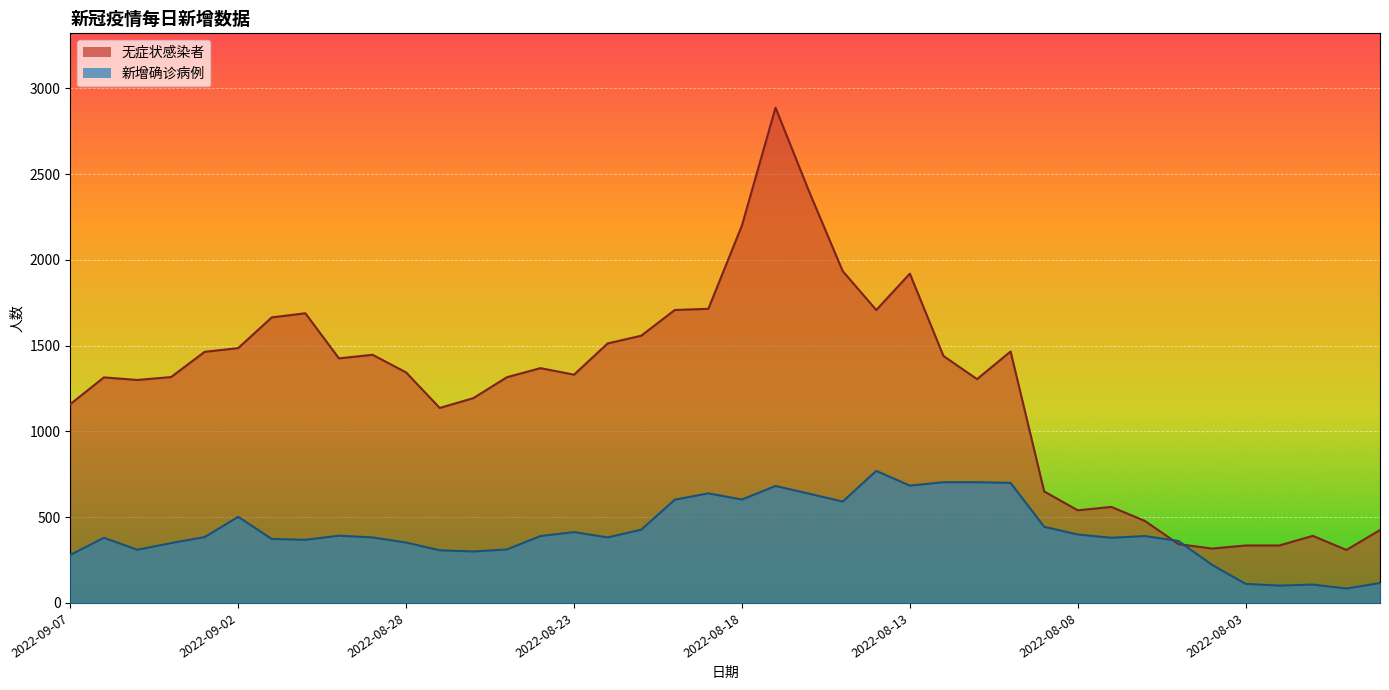

What is the sum of all 无症状感染者 values?

50398